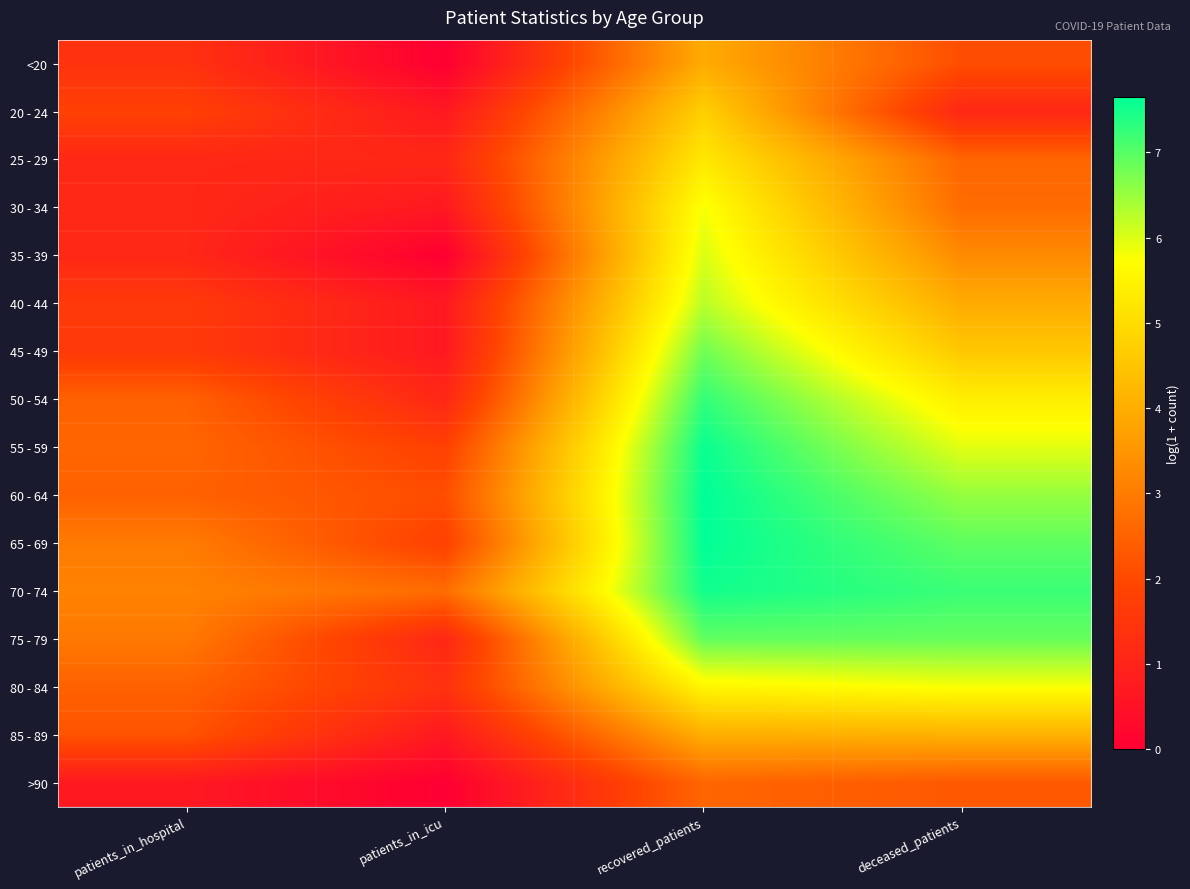

At which category does the chart reach its minimum across all series?

patients_in_icu